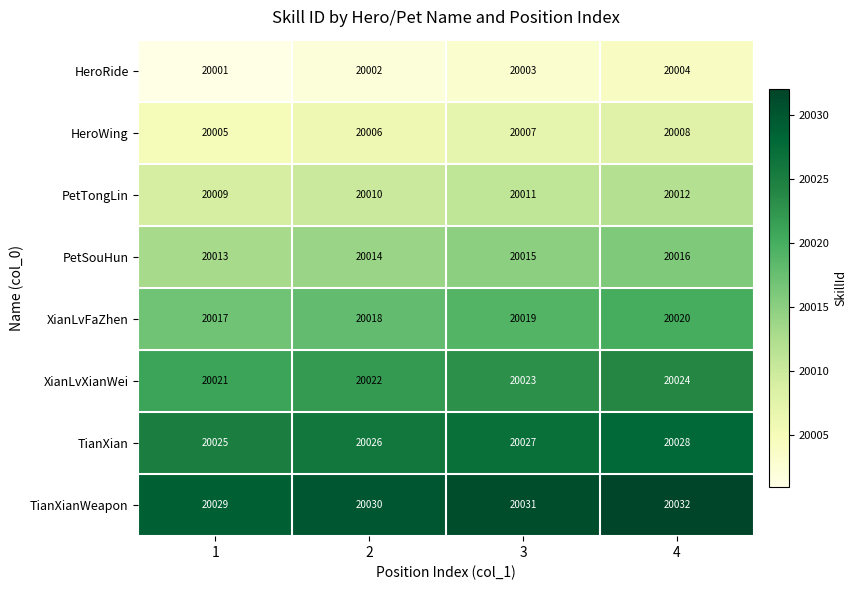

True or false: PetSouHun has a value of 33691 at 2.

False